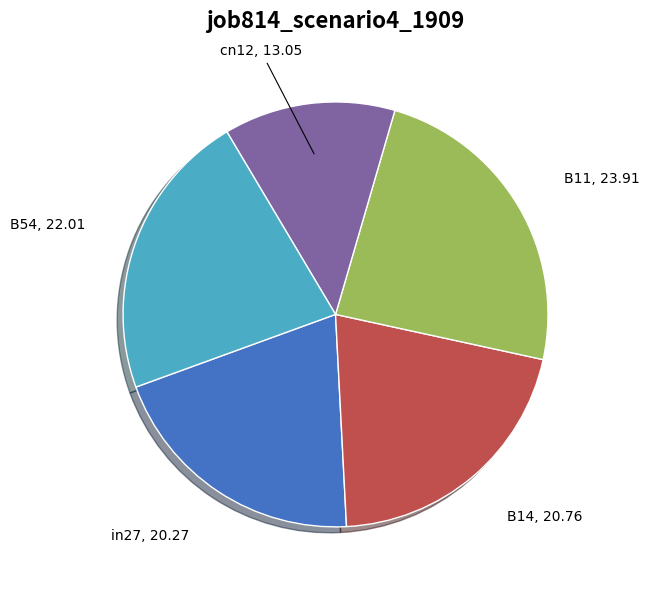

Does any single category account for the majority?

No